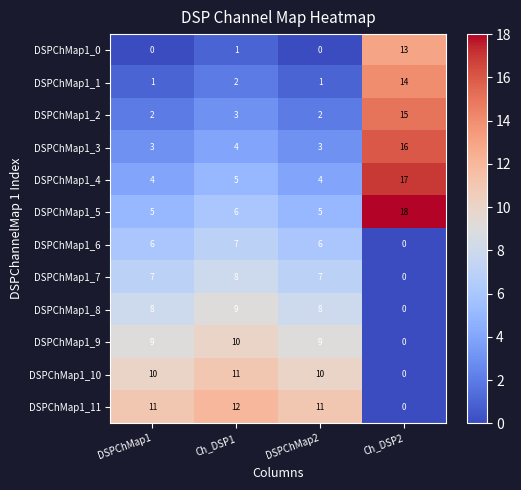

True or false: DSPChMap1_1 has a value of 14 at Ch_DSP2.

True